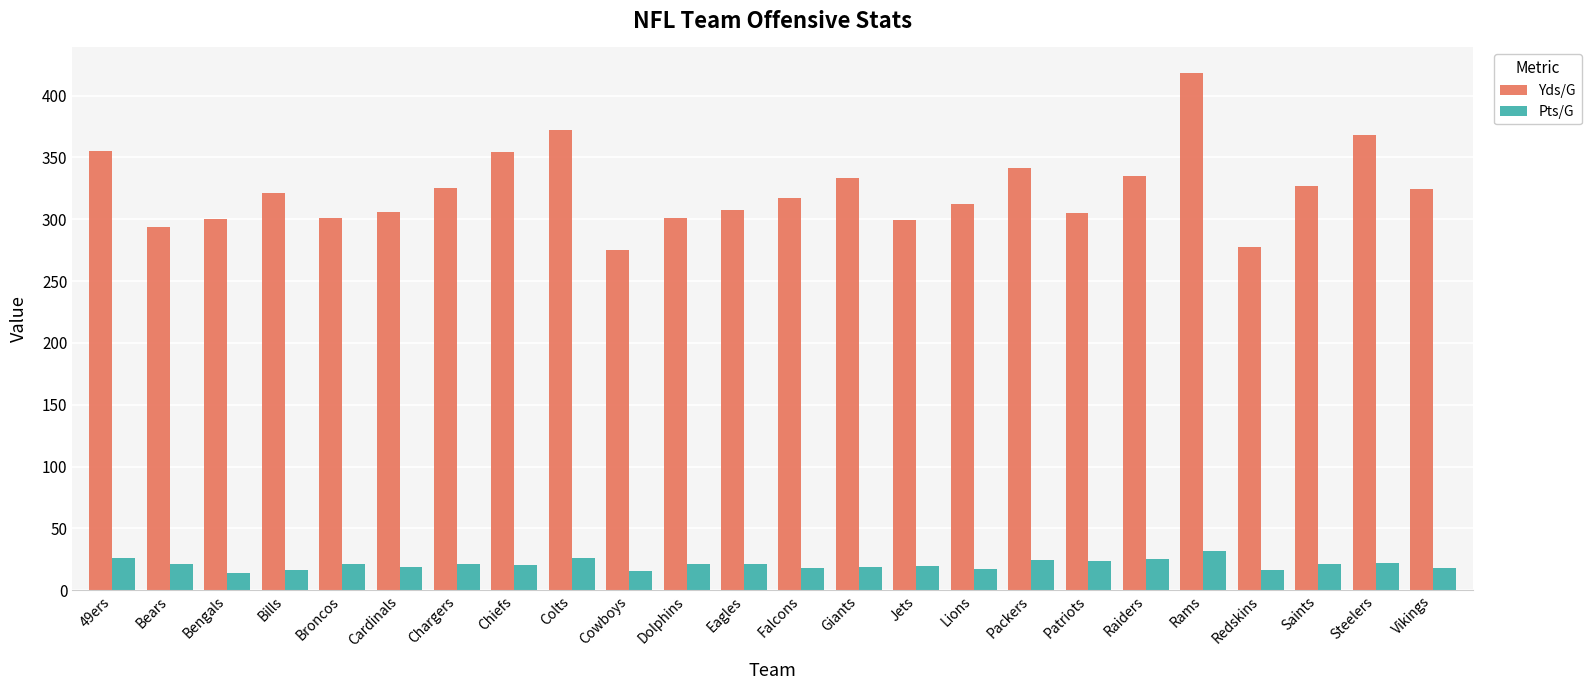

The Pts/G series shows 18.2 at Falcons. True or false?

True